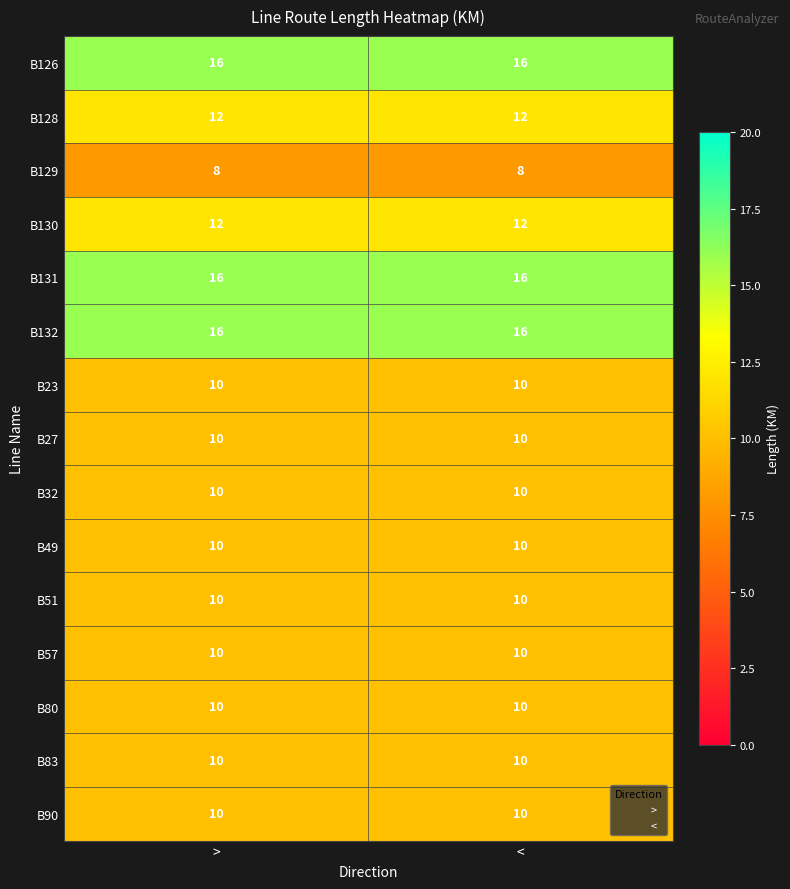

What is the sum of all B27 values?

20